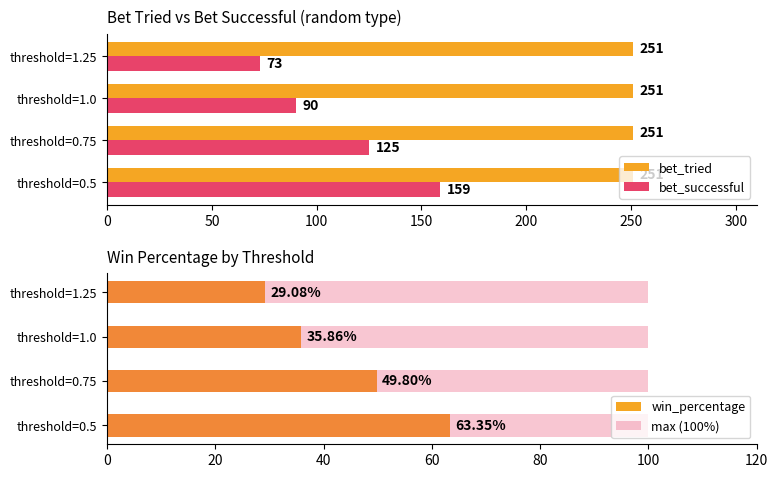

Read the bet_successful value at threshold=0.75.

125